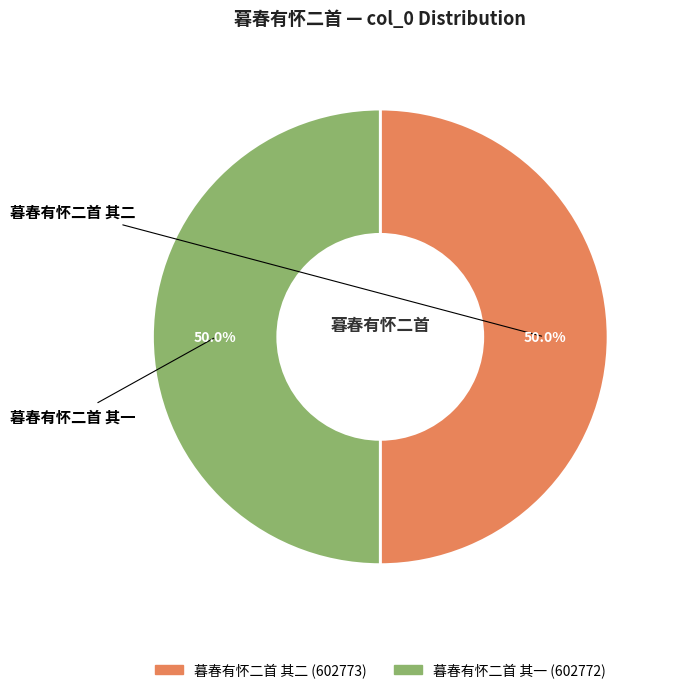

What percentage do 暮春有怀二首 其一 and 暮春有怀二首 其二 together represent?

100.0%